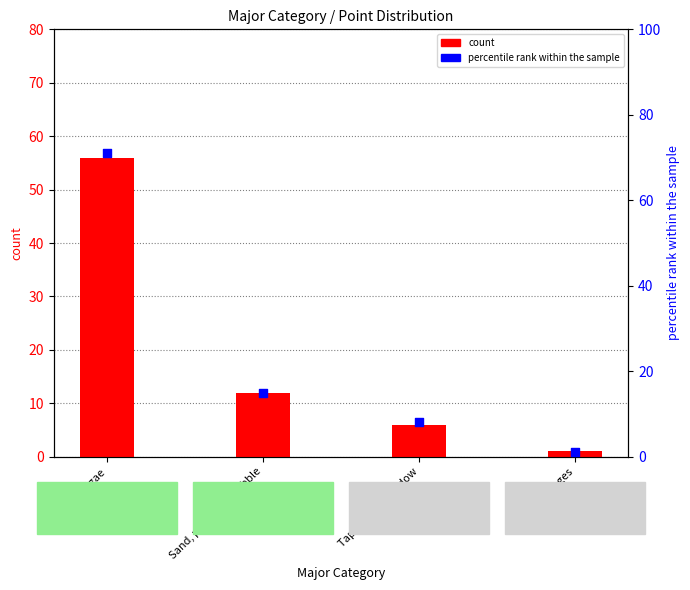

What is the total value across all series at Tape, wand, shadow?

14